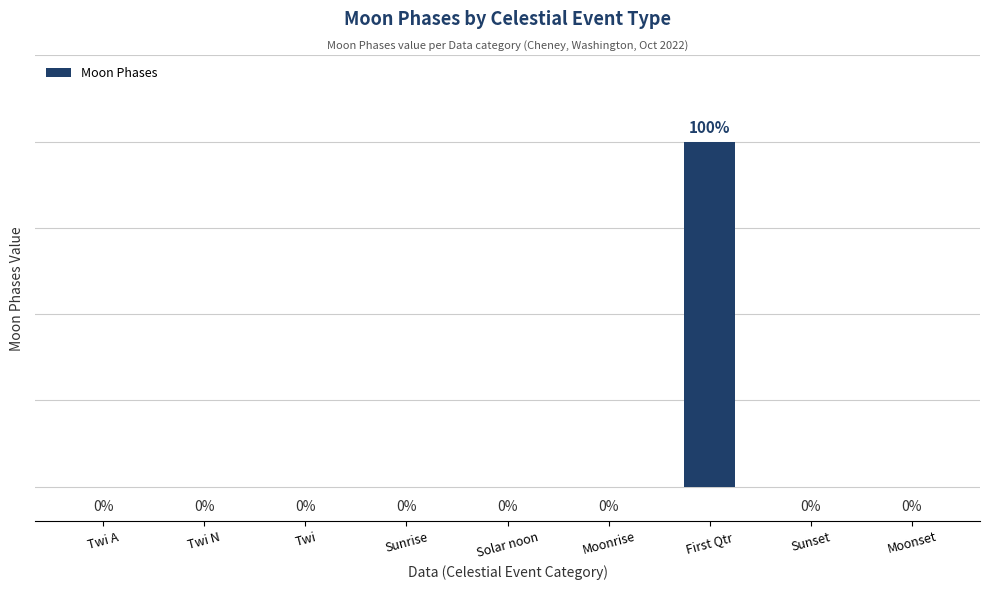

Which has a higher value, First Qtr or Sunrise?

First Qtr